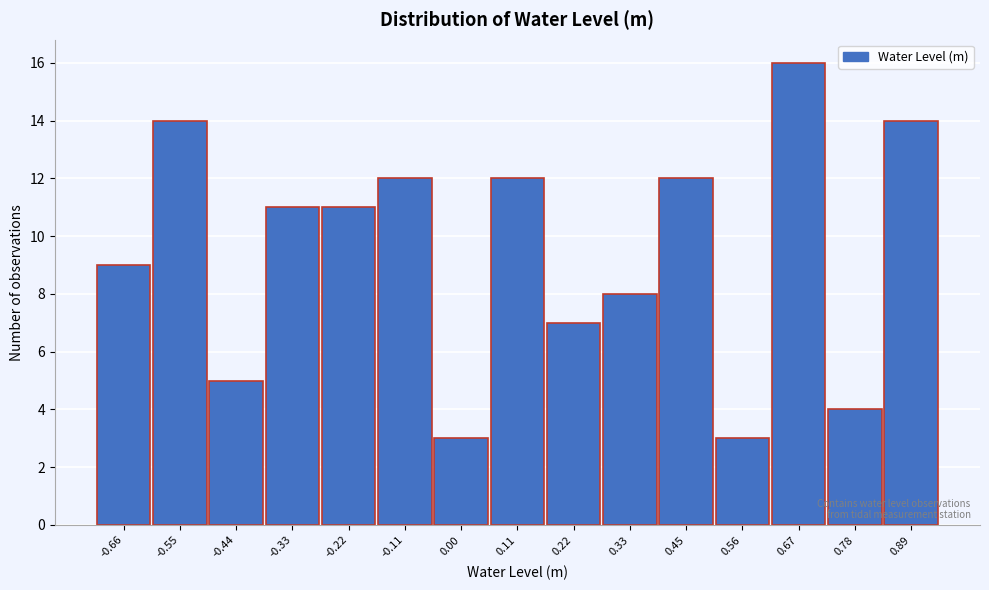

Reading left to right, transcribe this chart: for each bar, give the range it covers on the x-axis and its height. Neither the bar edges nor the heights are printed on the chart, so give them approximately, as read against the axes.

-0.72 to -0.60: 9
-0.60 to -0.50: 14
-0.50 to -0.38: 5
-0.38 to -0.28: 11
-0.28 to -0.16: 11
-0.16 to -0.06: 12
-0.06 to 0.06: 3
0.06 to 0.16: 12
0.16 to 0.28: 7
0.28 to 0.38: 8
0.38 to 0.50: 12
0.50 to 0.62: 3
0.62 to 0.72: 16
0.72 to 0.84: 4
0.84 to 0.94: 14